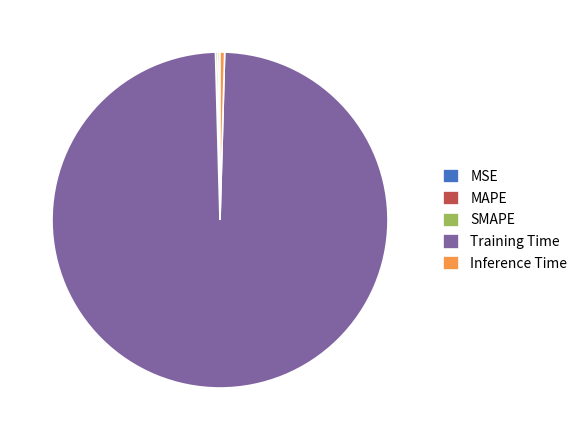

What is the largest slice in the pie chart?

Training Time